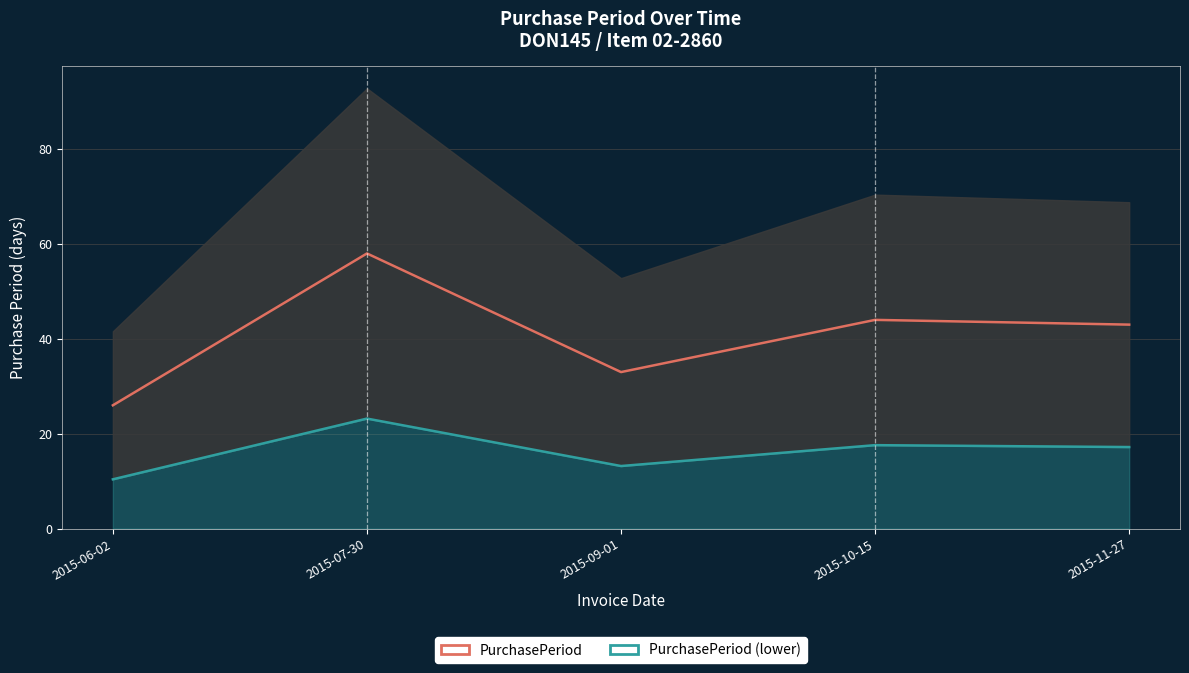

True or false: PurchasePeriod (lower) and PurchasePeriod intersect in this chart.

False